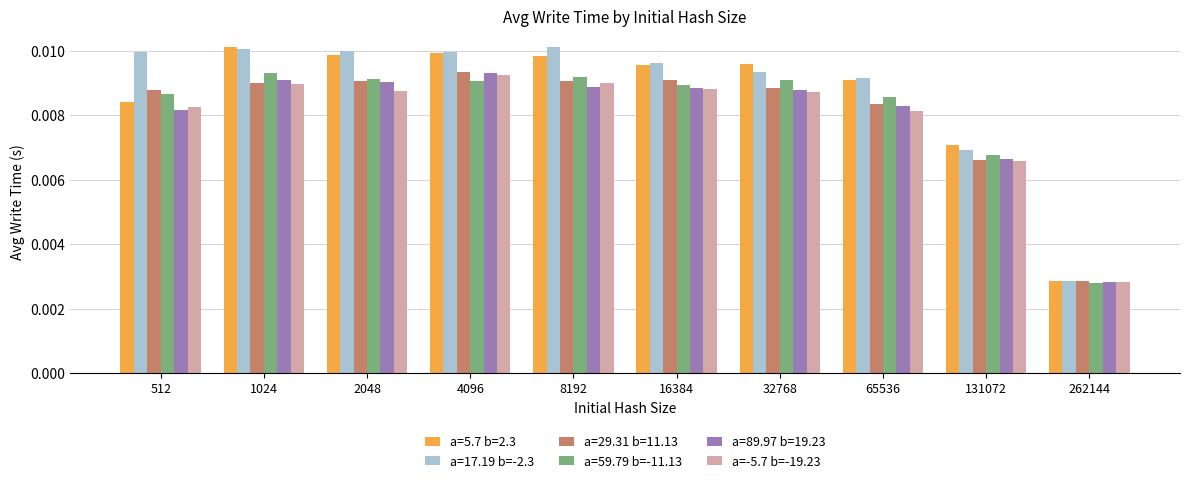

Which category has the lowest value across all series?

262144